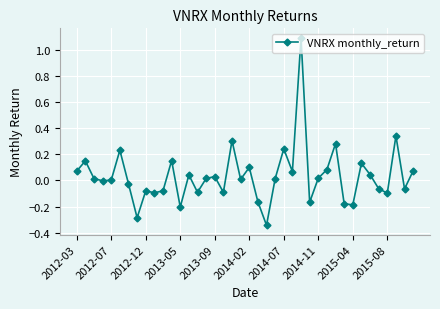

Does the chart display data point markers on the line(s)?

Yes